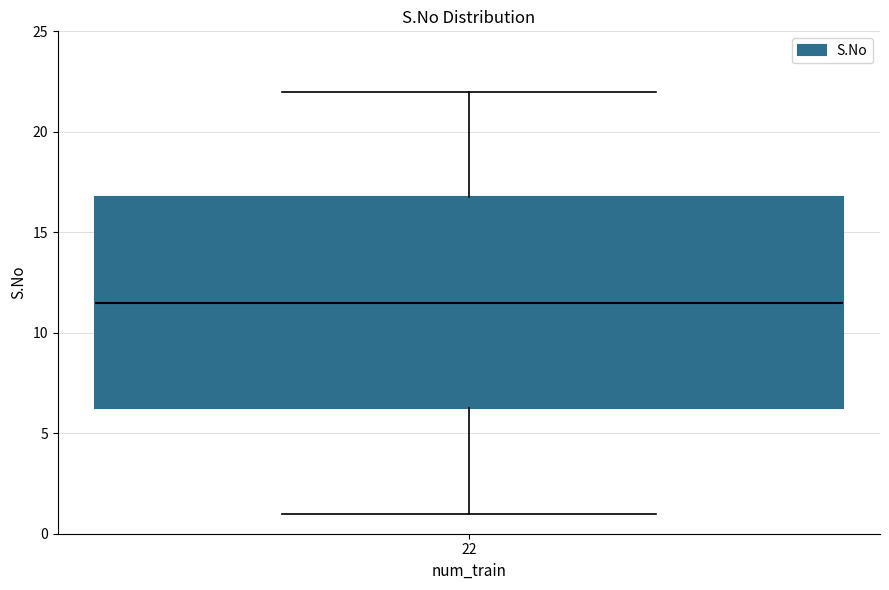

Transcribe this box plot: give where the median line is, the range the box spans, and where the two whiskers end, as read against the y-axis. The values are not printed on the chart, so give them approximately, as read against the axis.

median 11.5, box 6.5 to 17.0, whiskers 1.0 to 22.0